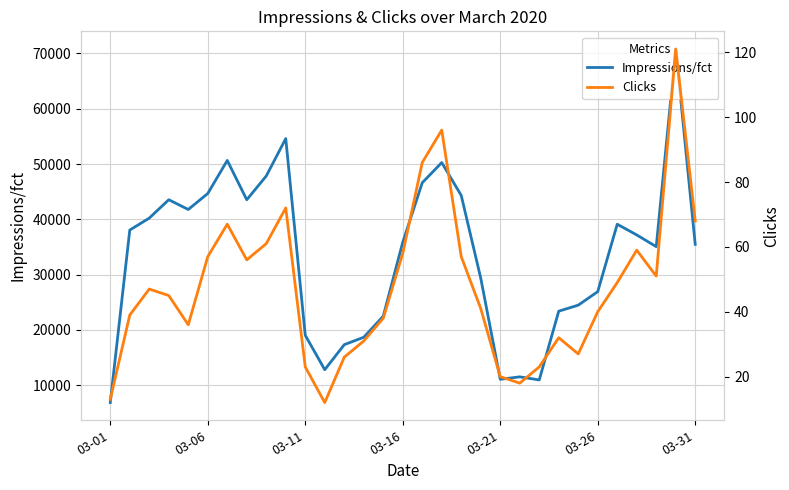

At which label does Impressions/fct reach its minimum?

03-01